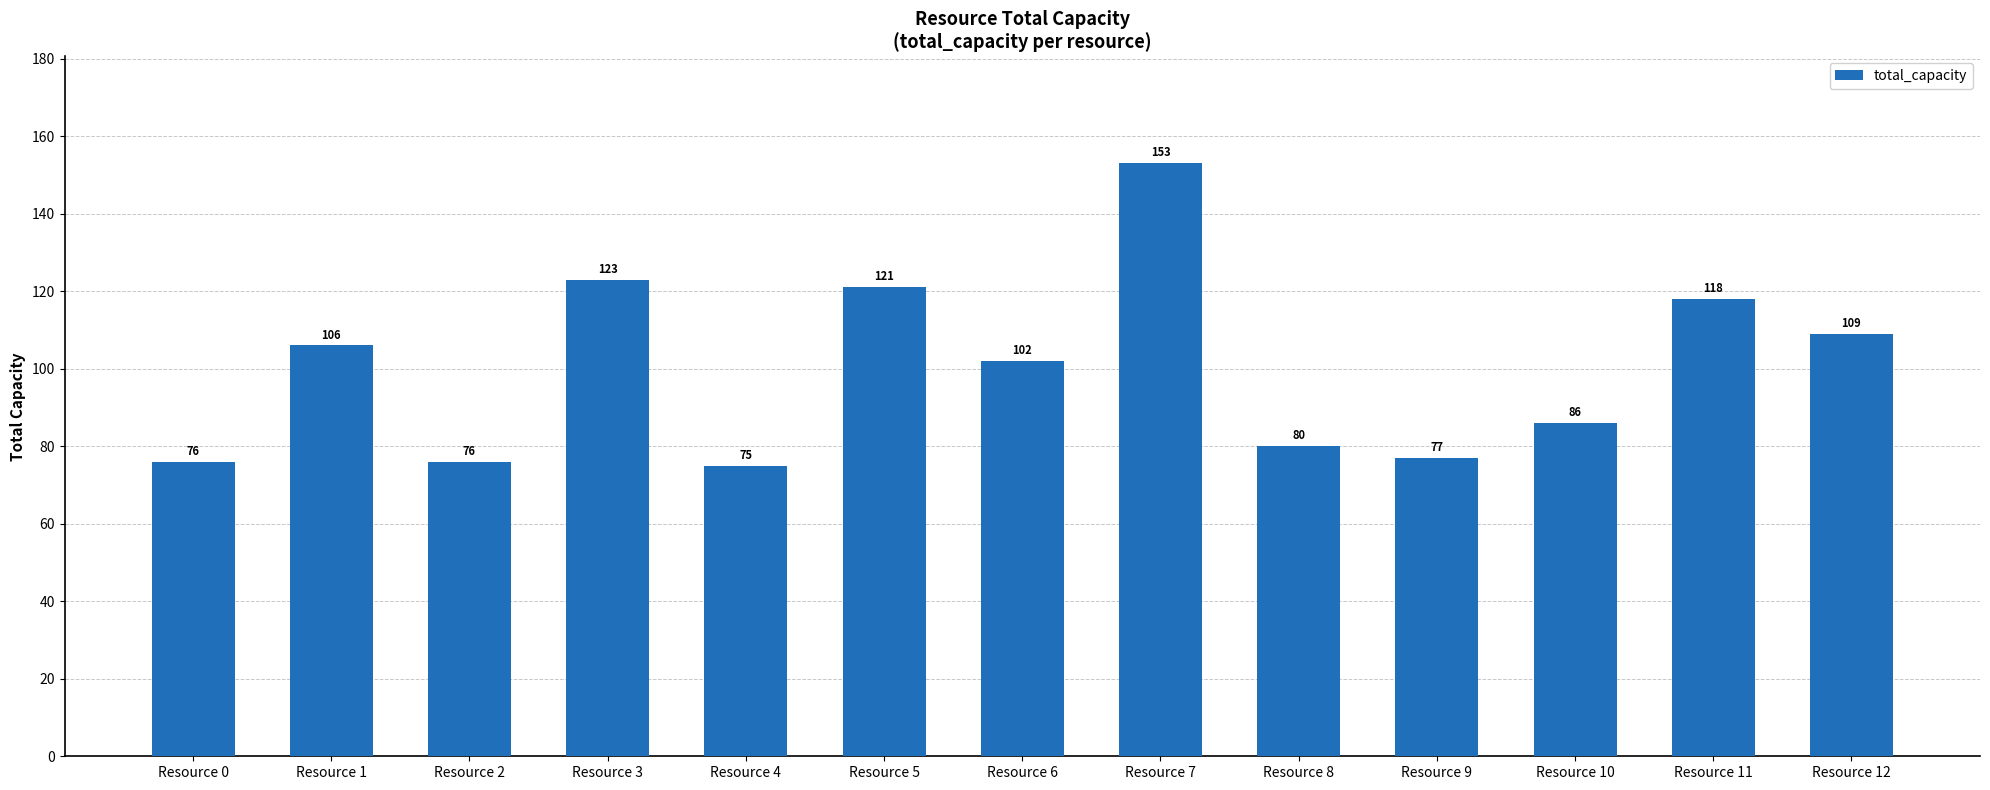

The chart shows a value of 44 at Resource 0. True or false?

False